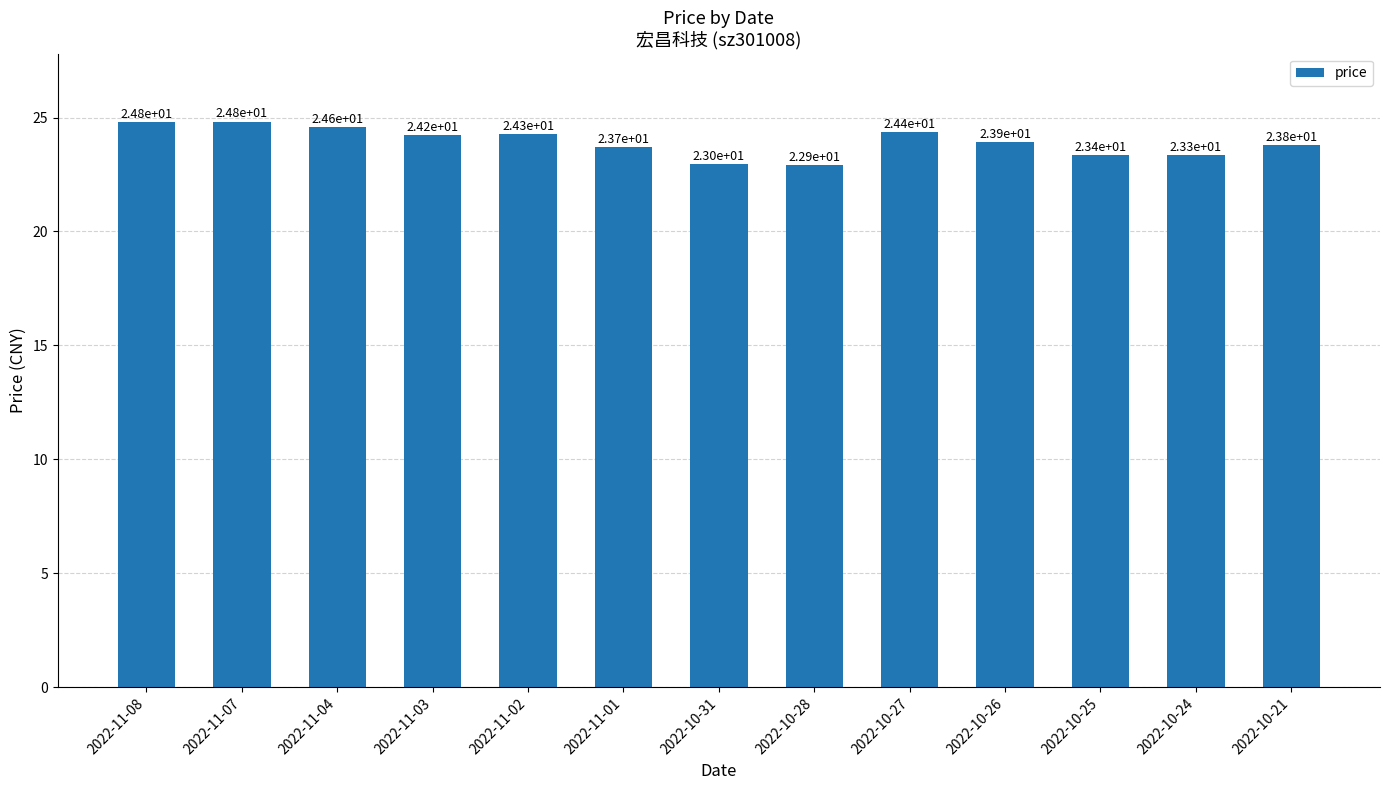

What is the approximate value at 2022-10-24?

23.3